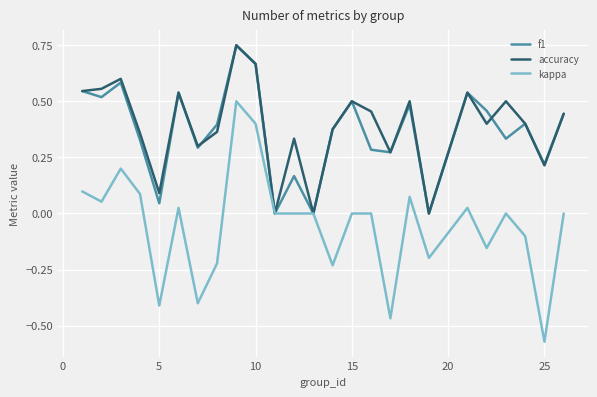

Which series has the widest spread of values?

kappa